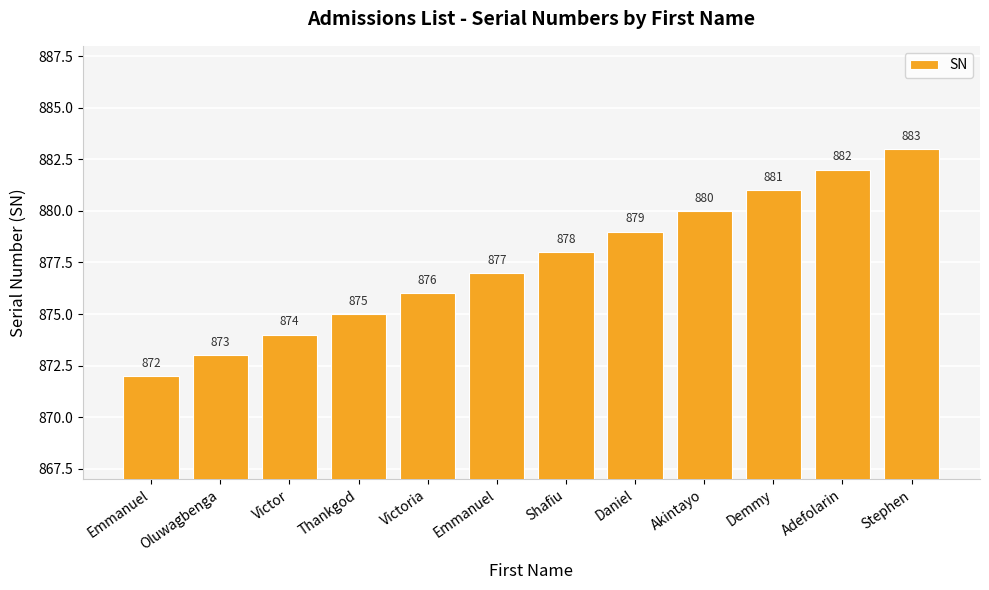

Is it true that the value at Daniel is 879?

True